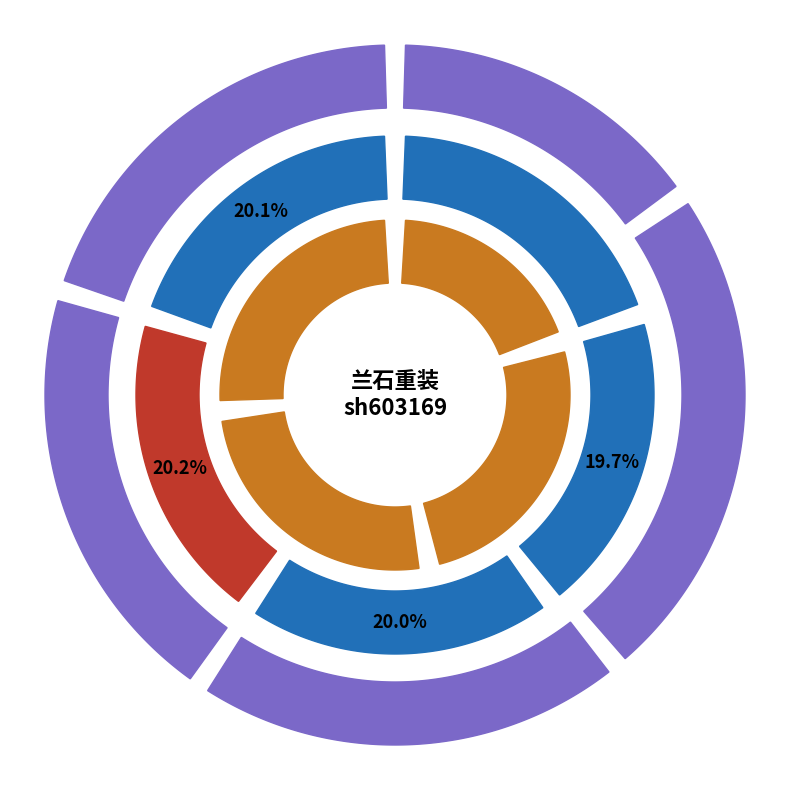

Does any single category account for the majority?

No